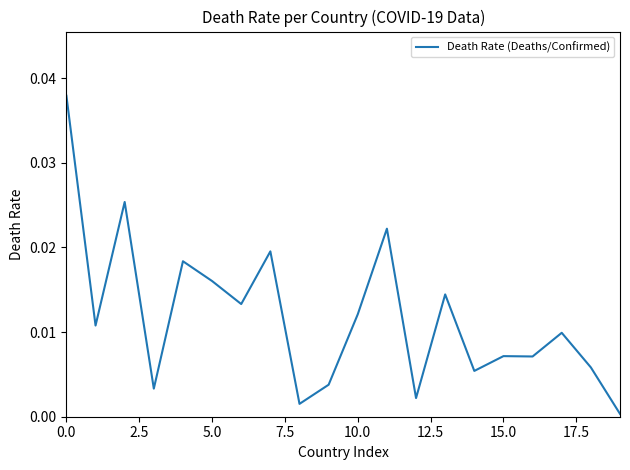

Which category has the lowest value across all series?

19